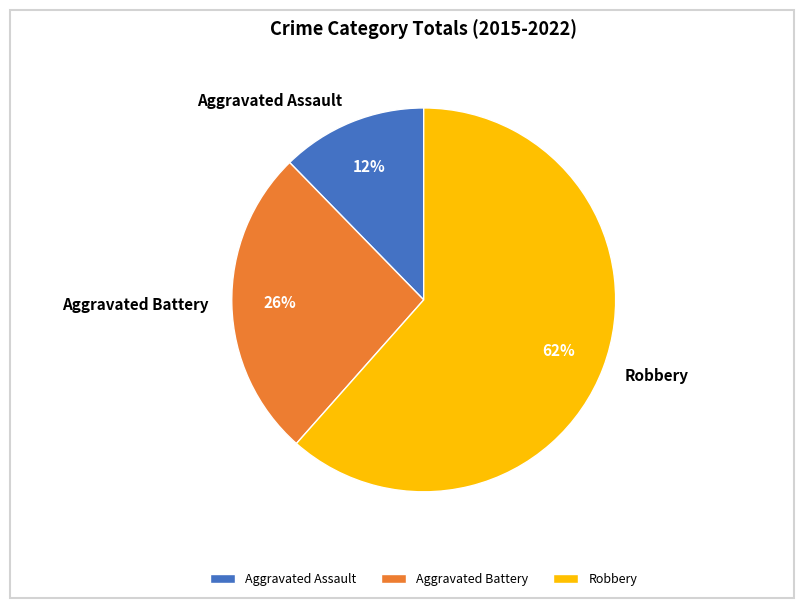

What percentage is the Robbery slice, to the nearest percent?

62%